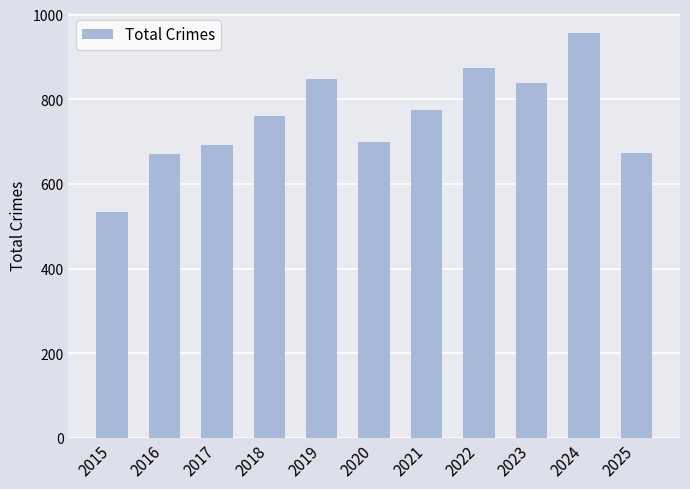

What is the difference between the maximum and minimum values?

422